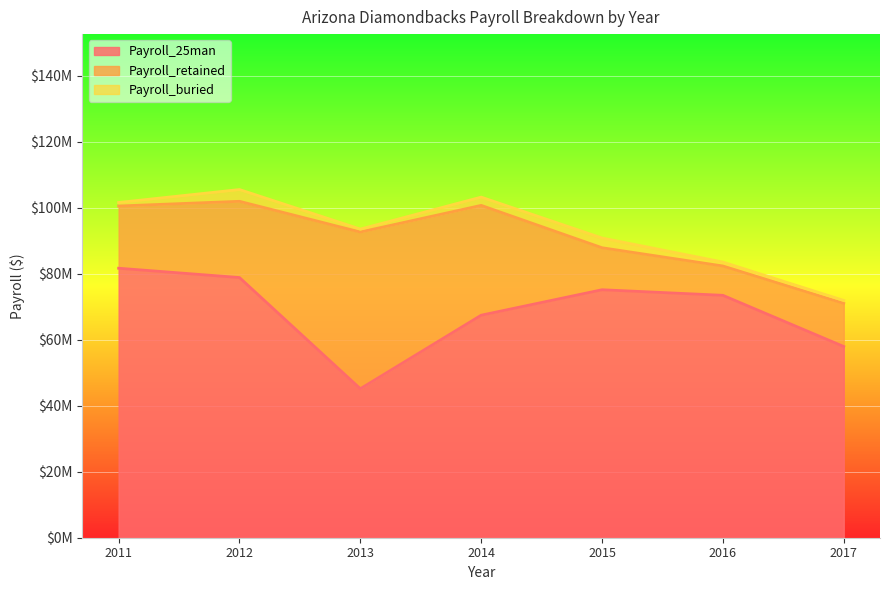

How many interior local peaks does the Payroll_retained series have?

1